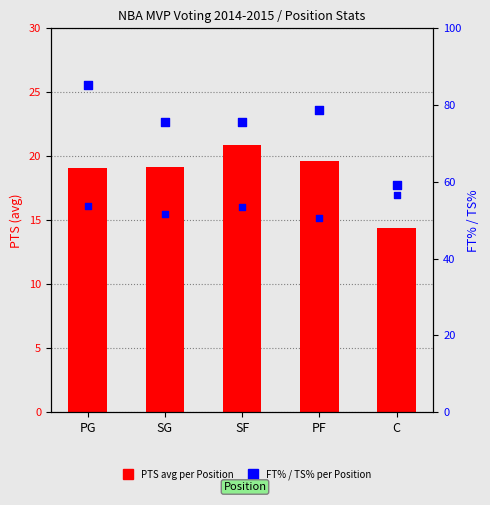

What is the total value across all series at C?

130.1